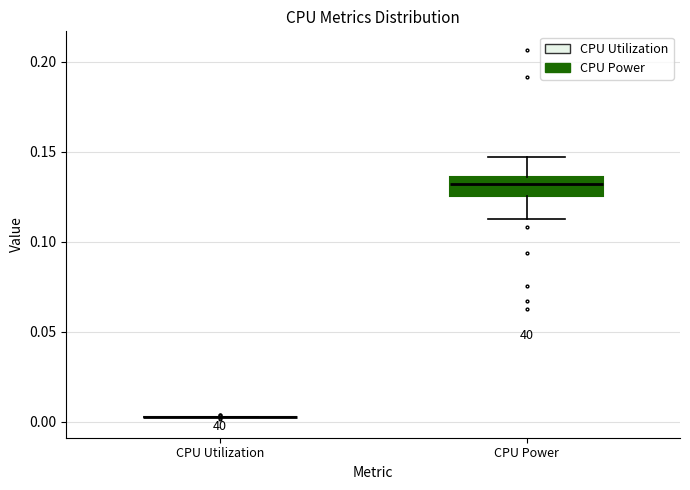

Reading left to right, read every box against the y-axis: the position of its median line, the range the box covers, and the ends of its whiskers. The values are not printed on the chart, so give them approximately, as read against the axis.

CPU Utilization: box collapsed to a line at 0.005, whiskers 0.005 to 0.005
CPU Power: median 0.130, box 0.125 to 0.135, whiskers 0.115 to 0.145